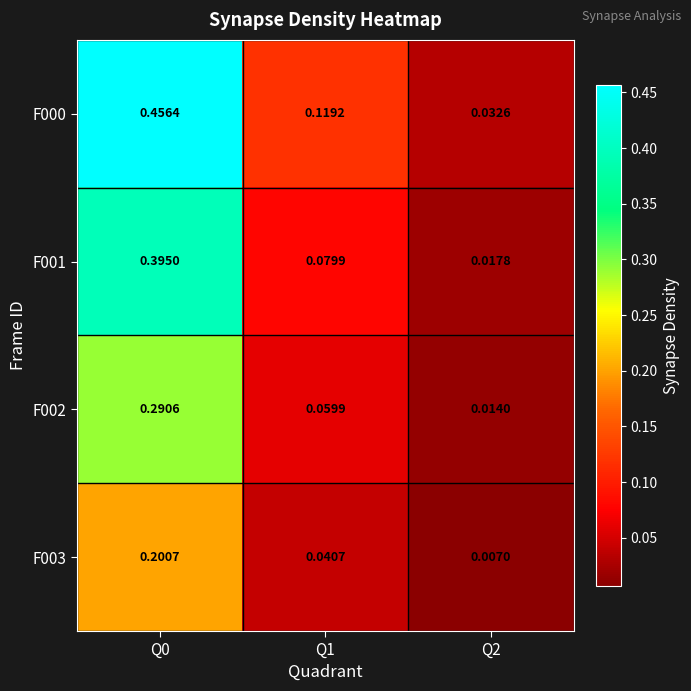

Count the number of data series in this chart.

4